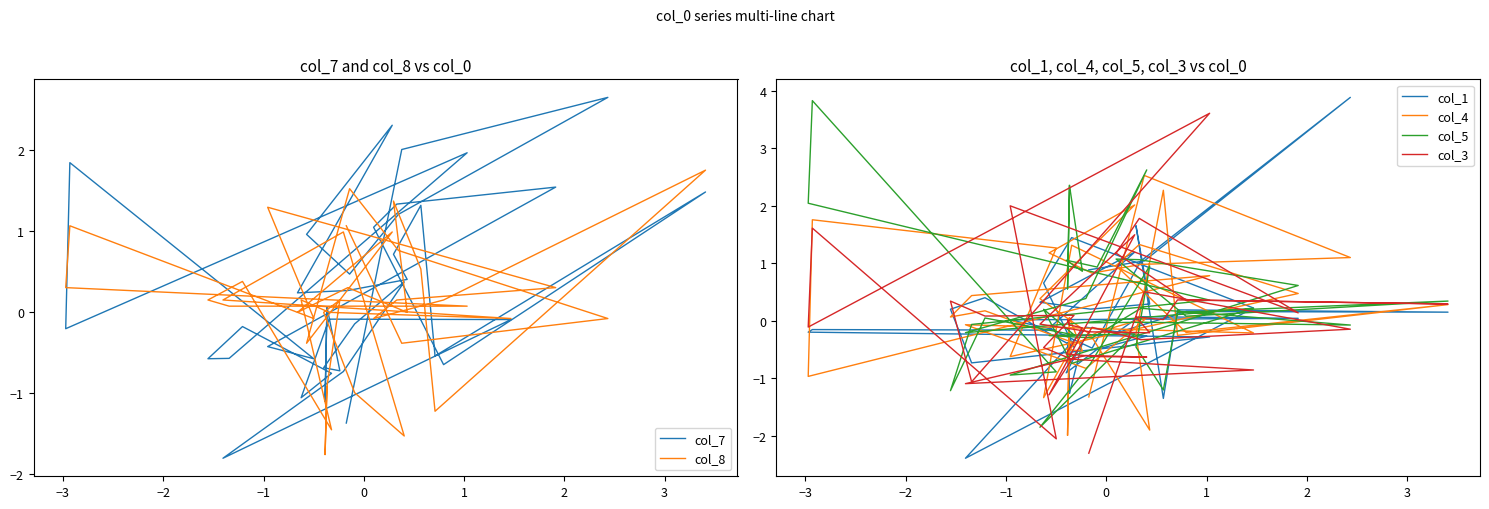

After their last crossing, which series has the higher values: col_8 or col_1?

col_8